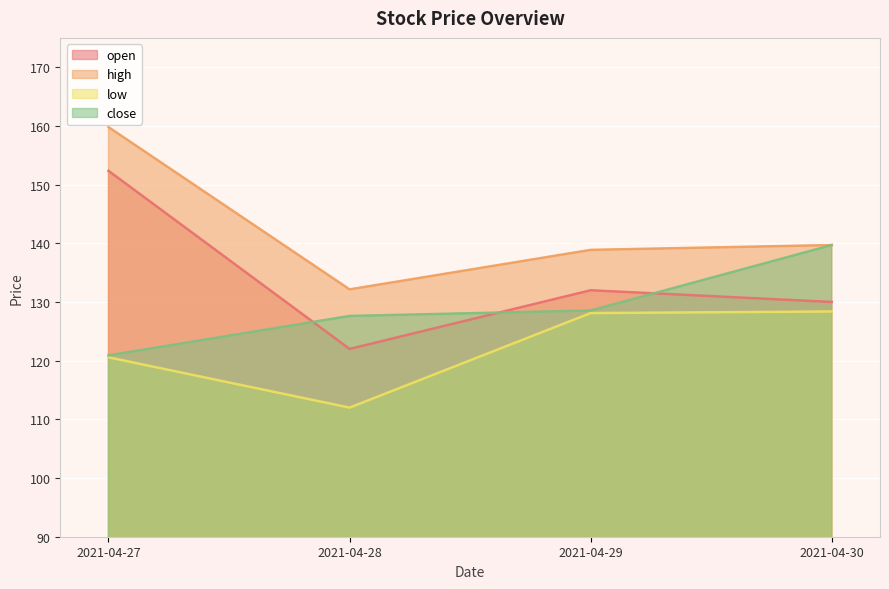

List the series in order of their overall mean, highest first.

high, open, close, low